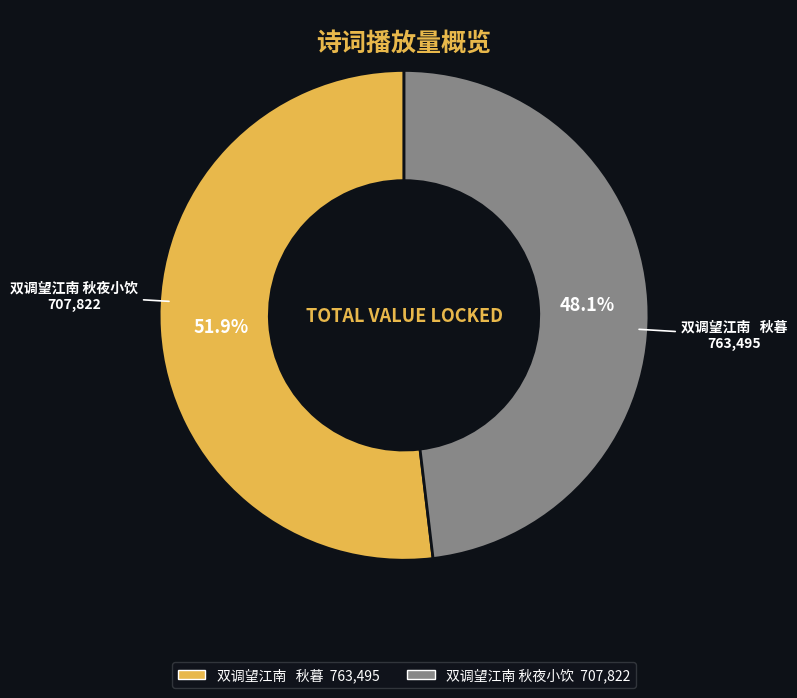

To the nearest percent, what is the average slice percentage?

50%